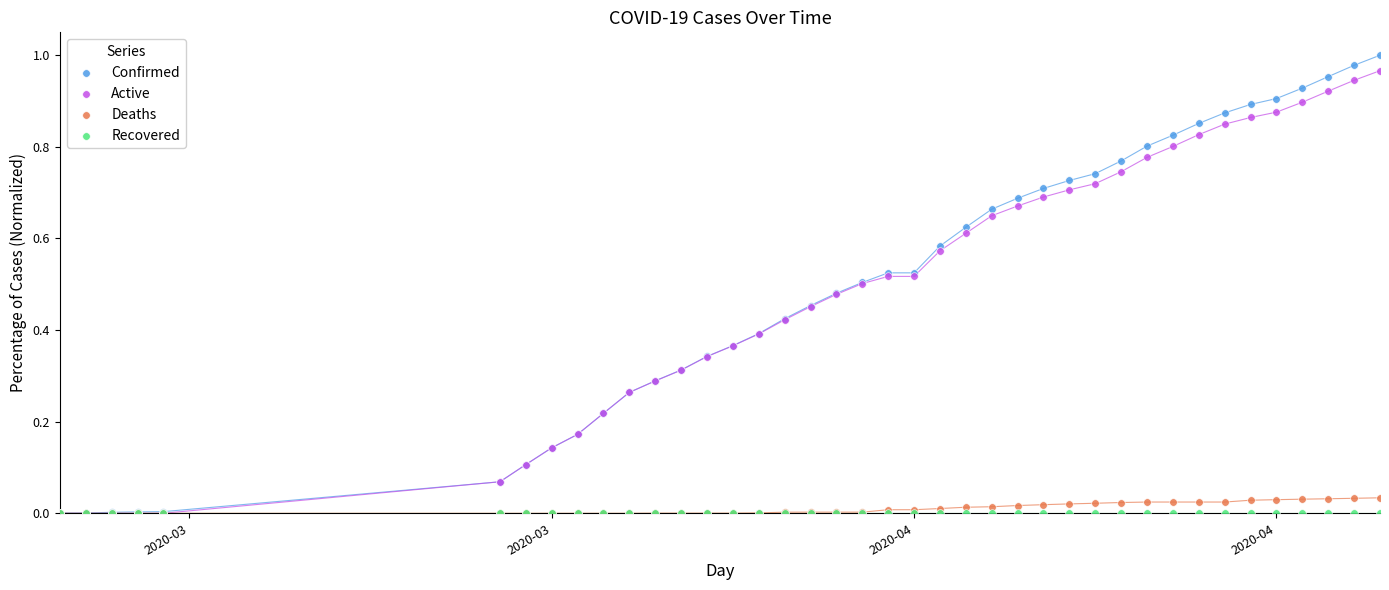

What are all the series names shown in the legend?

Confirmed, Active, Deaths, Recovered